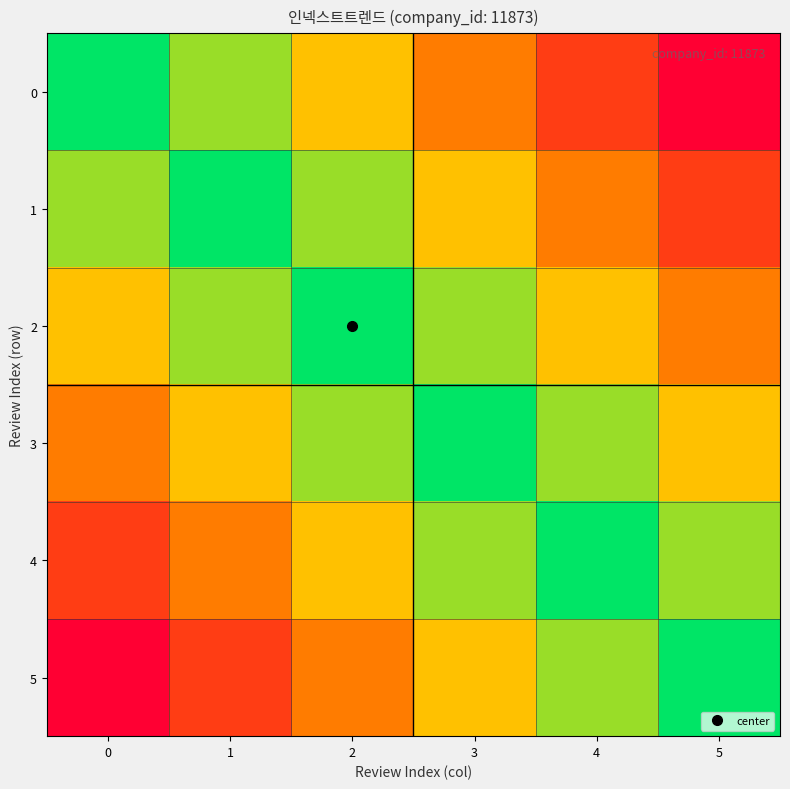

Reading right to left, extract all data points from this chart.

0: 5=1187.3	4=3324.4	3=5461.6	2=7598.7	1=9735.9	0=11873.0
1: 5=3324.4	4=5461.6	3=7598.7	2=9735.9	1=11873.0	0=9735.9
2: 5=5461.6	4=7598.7	3=9735.9	2=11873.0	1=9735.9	0=7598.7
3: 5=7598.7	4=9735.9	3=11873.0	2=9735.9	1=7598.7	0=5461.6
4: 5=9735.9	4=11873.0	3=9735.9	2=7598.7	1=5461.6	0=3324.4
5: 5=11873.0	4=9735.9	3=7598.7	2=5461.6	1=3324.4	0=1187.3